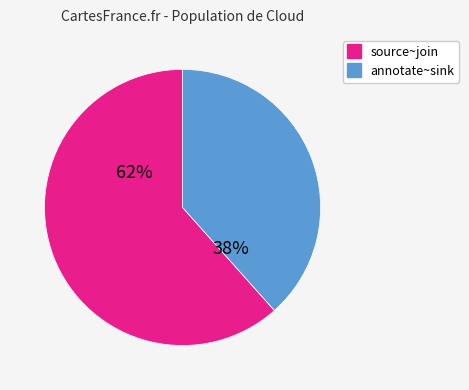

Is there any slice that represents more than half of the pie?

Yes